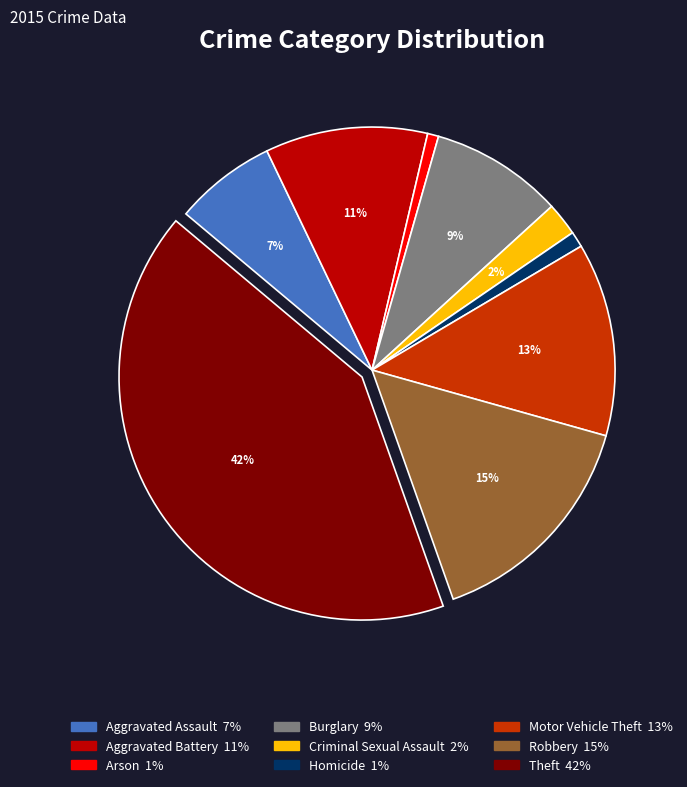

To the nearest percent, what is the difference between the Arson and Criminal Sexual Assault slice percentages?

1%